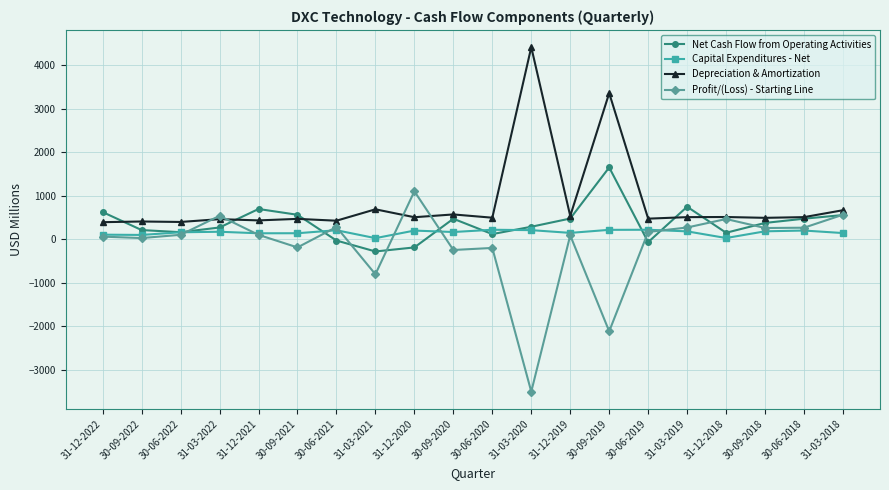

How many lines are shown in the chart?

4